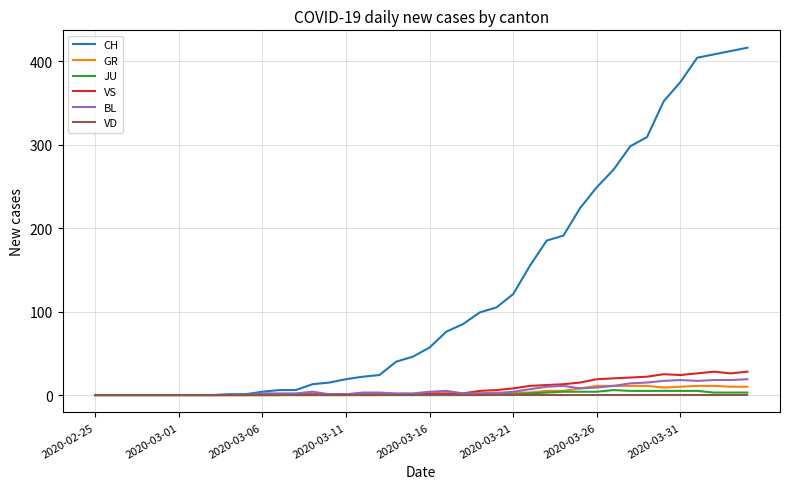

Which series has the largest total across all categories?

CH